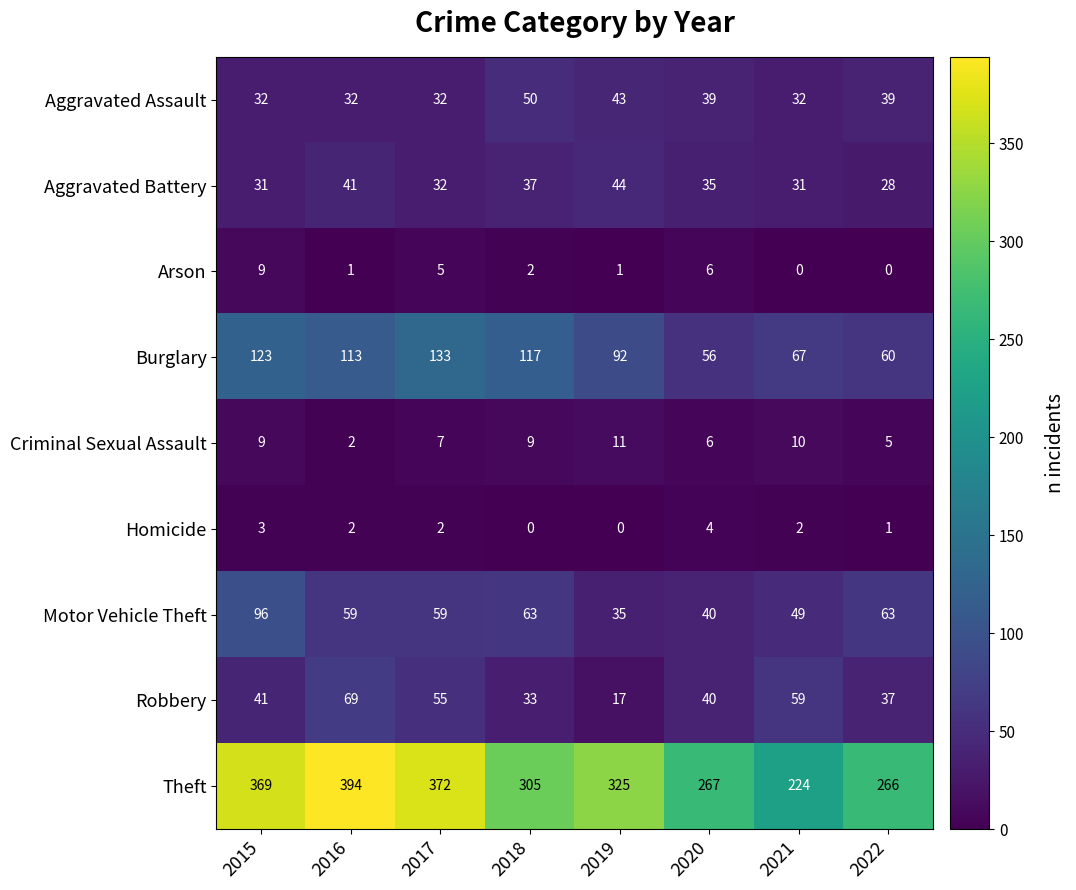

What is the total value across all series at 2020?

493